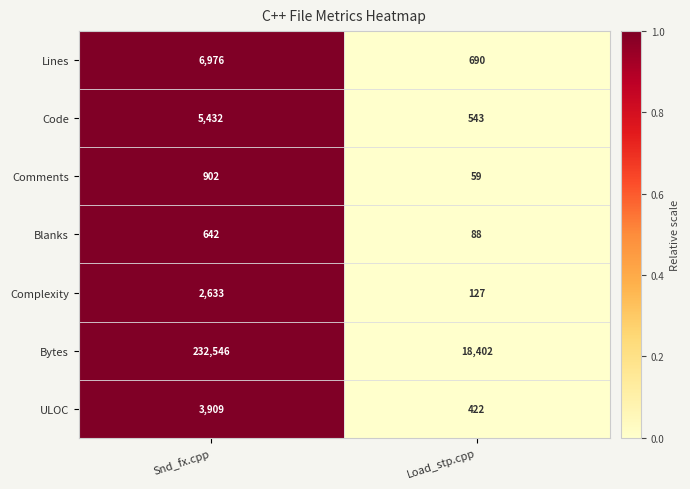

At Load_stp.cpp, list the series in order from smallest to largest.

Comments, Blanks, Complexity, ULOC, Code, Lines, Bytes